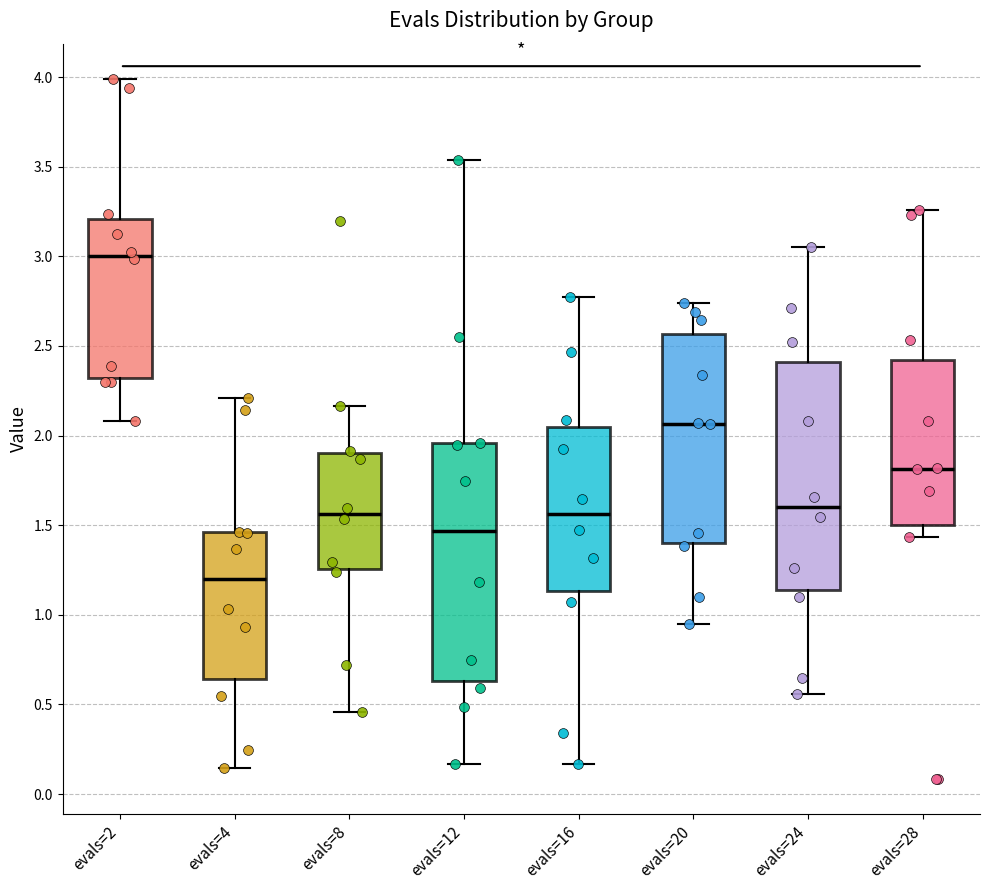

Comparing the boxes themselves (not the whiskers), which one is the tallest?

evals=12